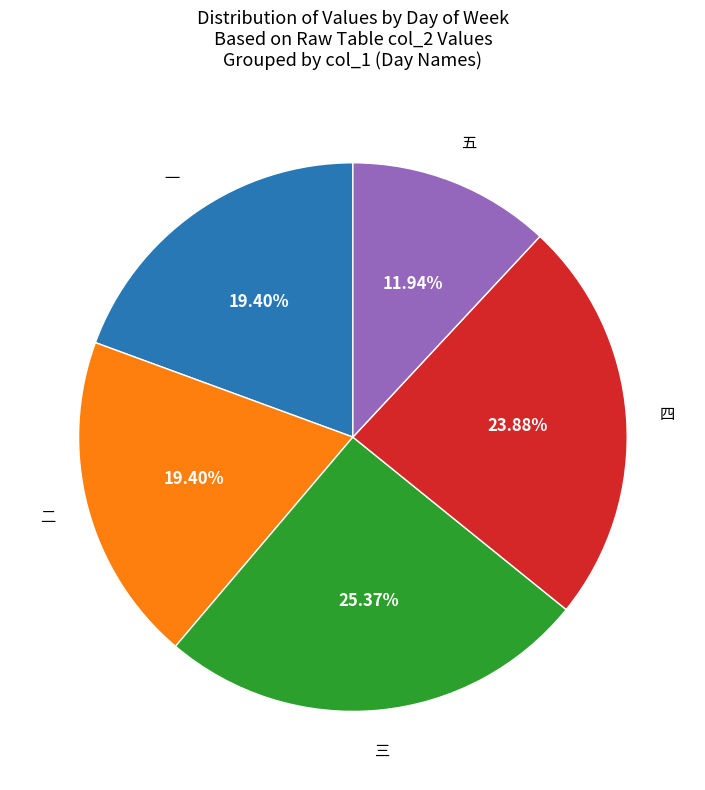

How many slices are in this pie chart?

5